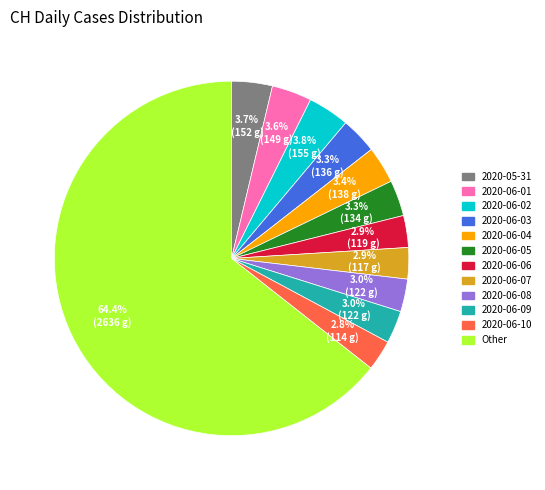

To the nearest percent, what is the average slice percentage?

8%